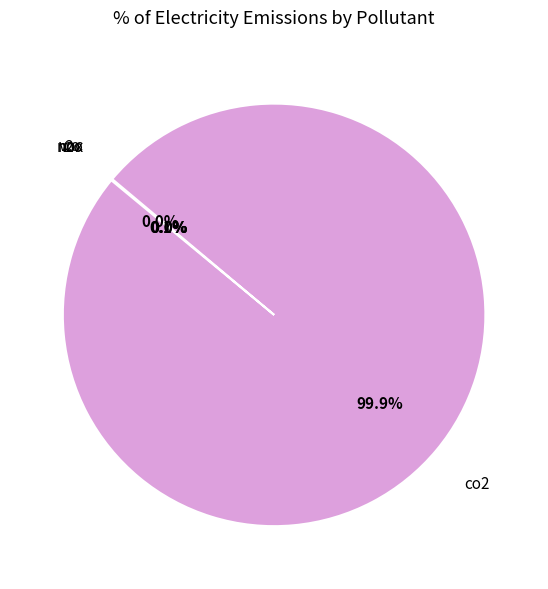

Is there a majority slice in this chart?

Yes